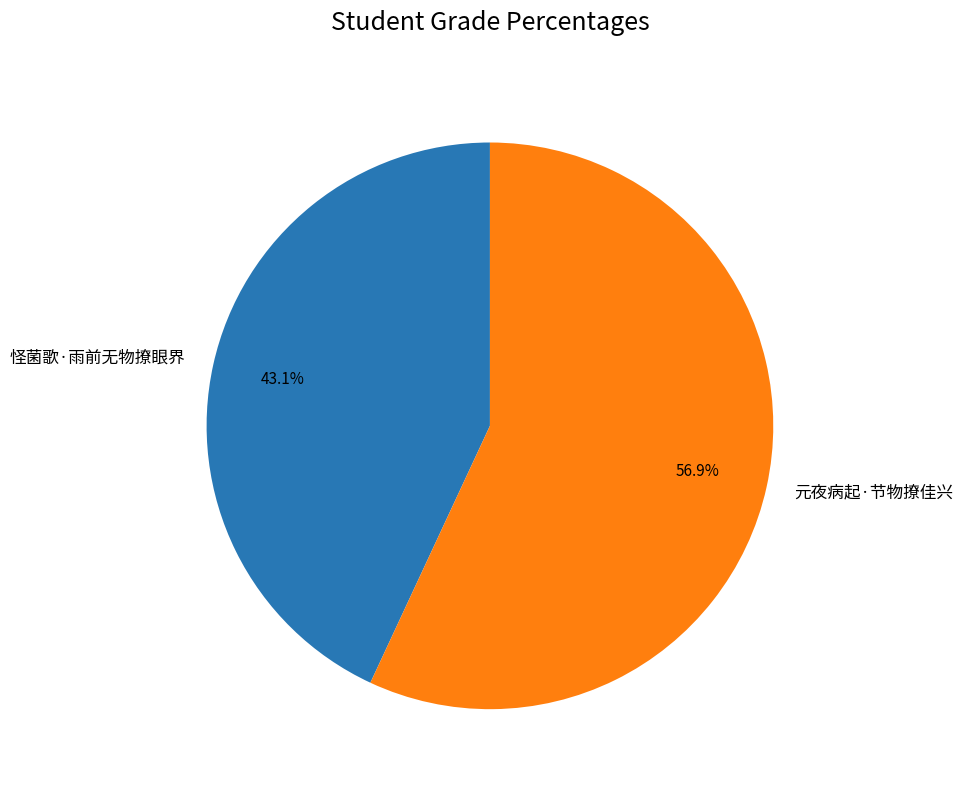

What percentage is the 怪菌歌·雨前无物撩眼界 slice, to the nearest percent?

43%